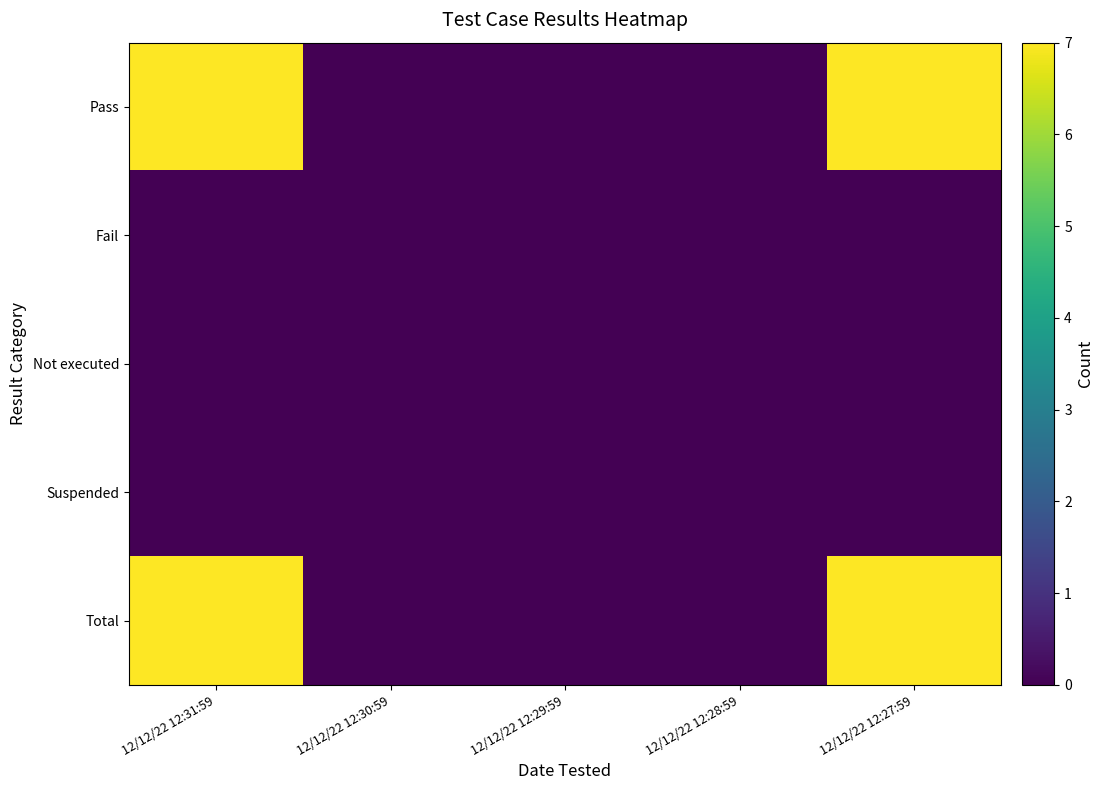

Which series has the widest spread of values?

Pass